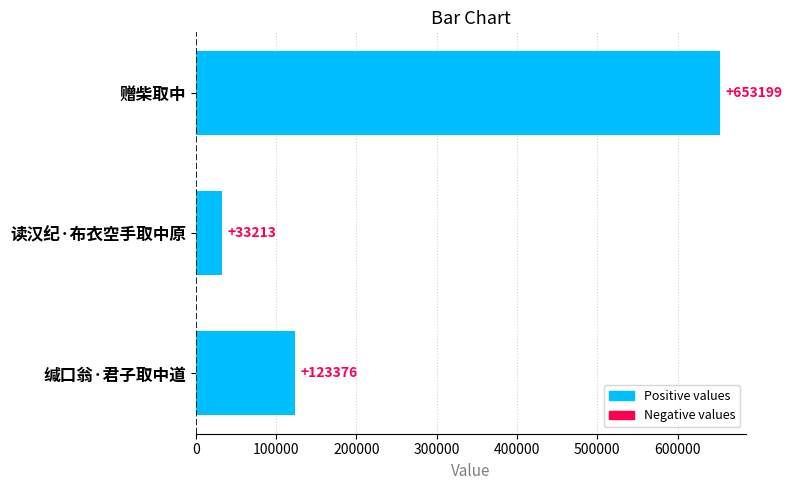

What is the average value?

269929